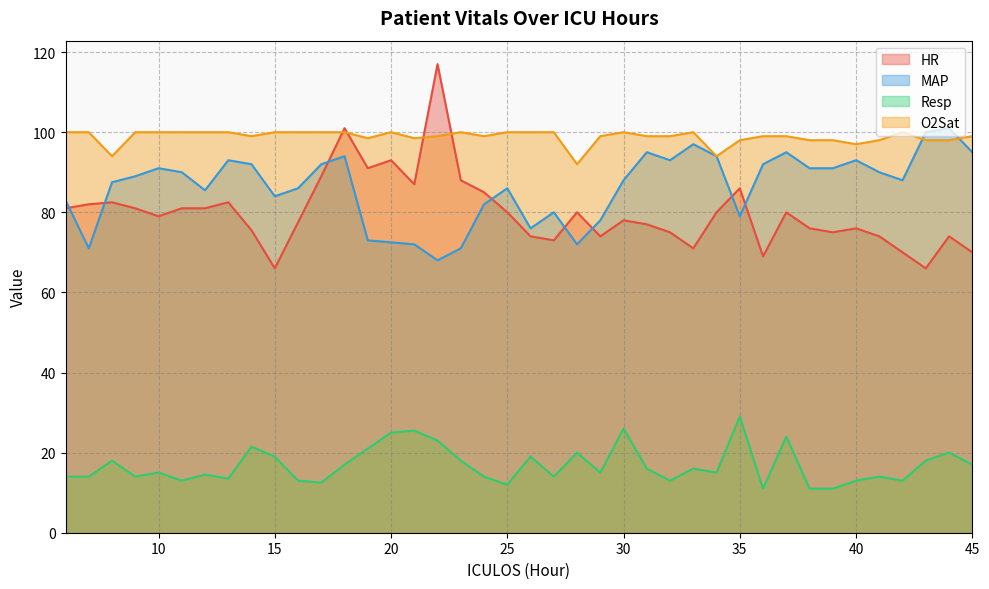

The HR series shows 124.0 at 8. True or false?

False